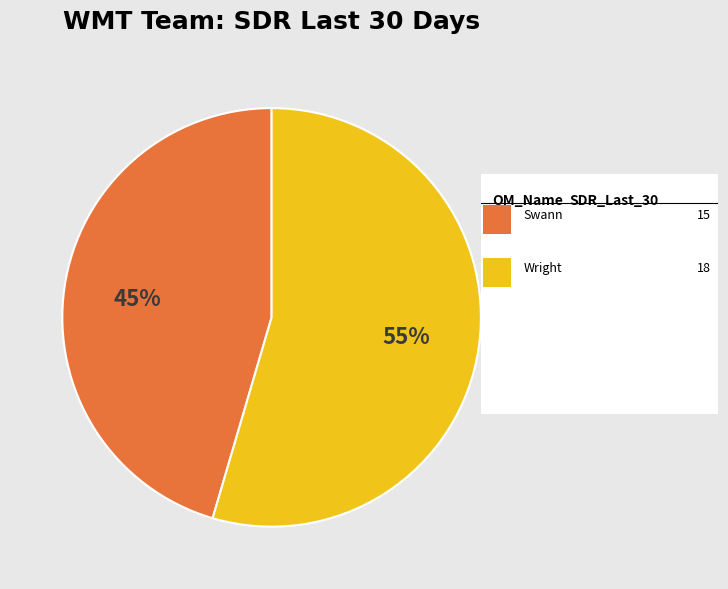

Count the number of slices in the pie.

2